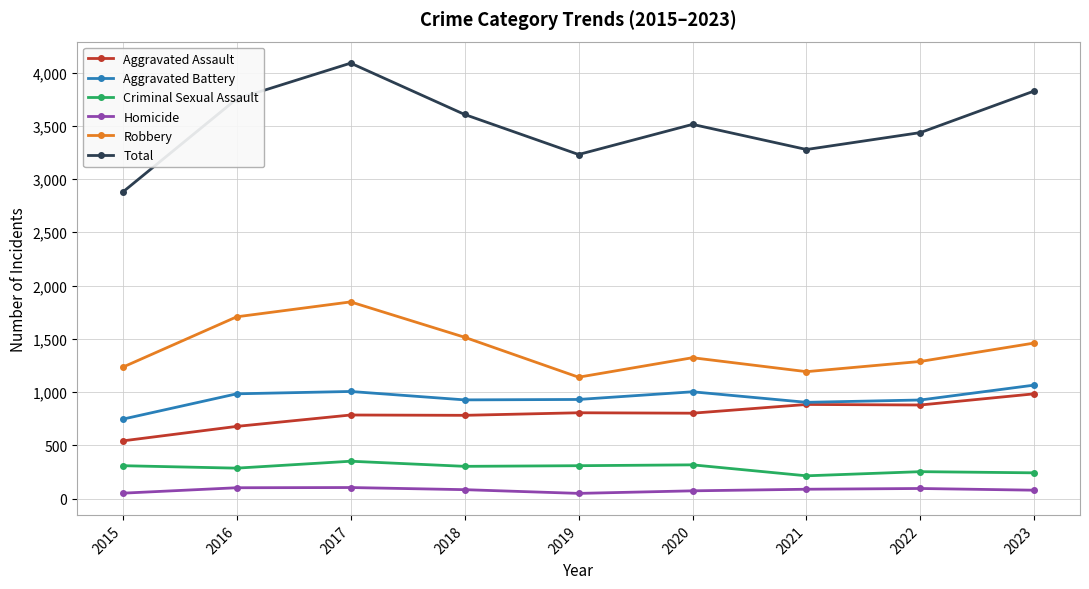

Which series has the widest spread of values?

Total